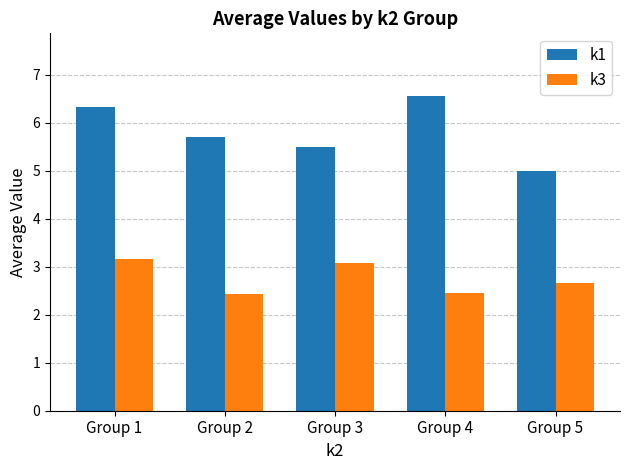

Is the value of k3 at Group 5 greater than the value of k1 at Group 3?

No